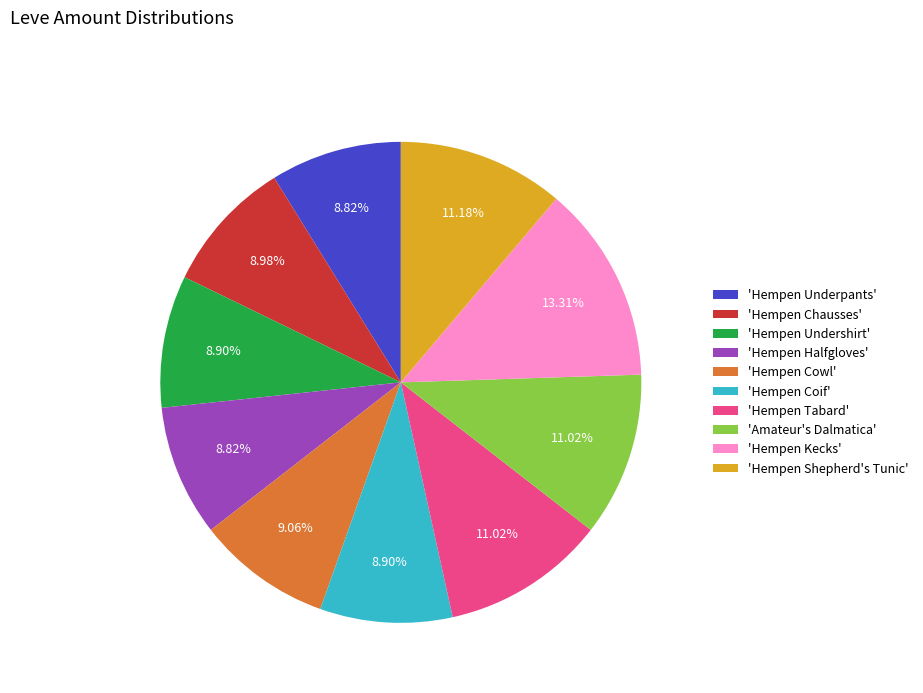

How many slices are in this pie chart?

10